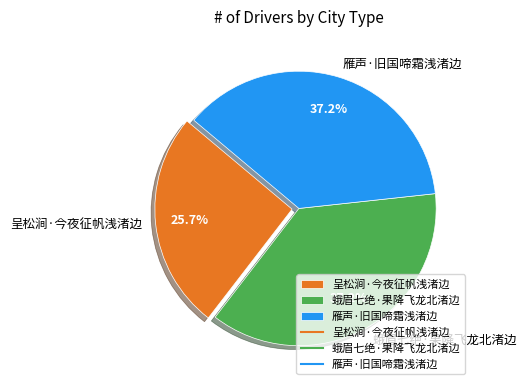

To the nearest percent, what percentage of the pie is 雁声·旧国啼霜浅渚边?

37%